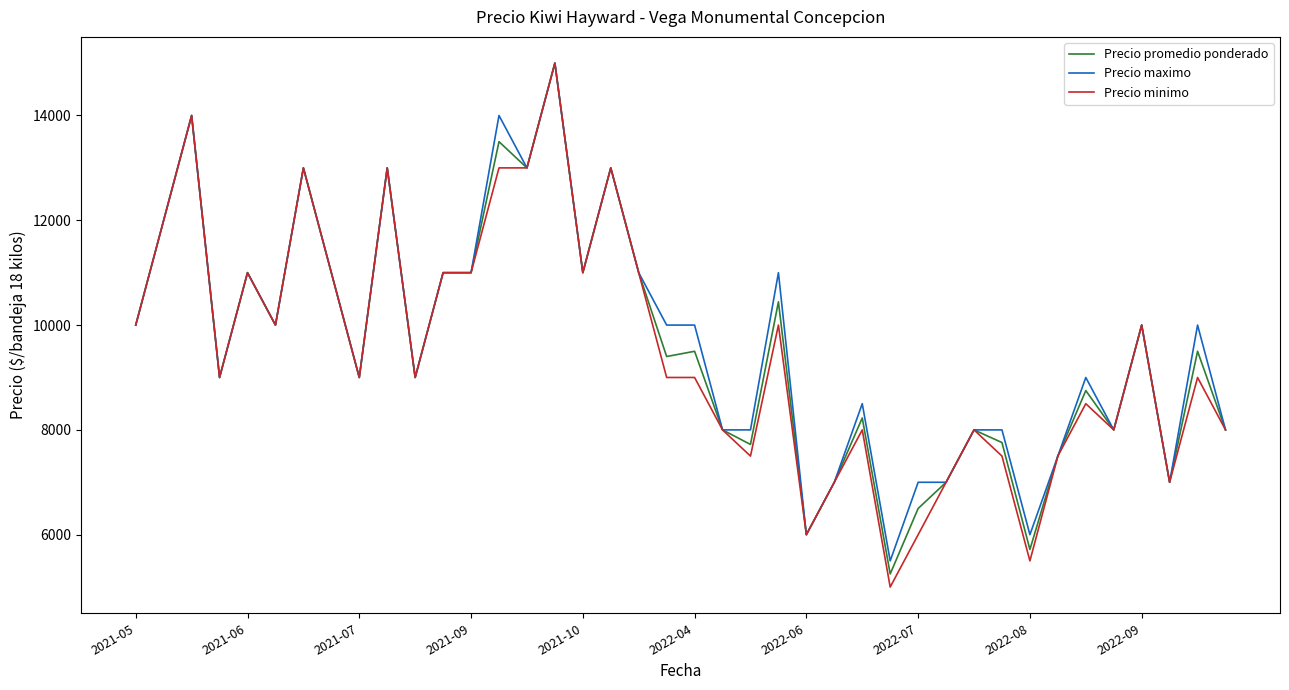

What are all the series names shown in the legend?

Precio promedio ponderado, Precio maximo, Precio minimo